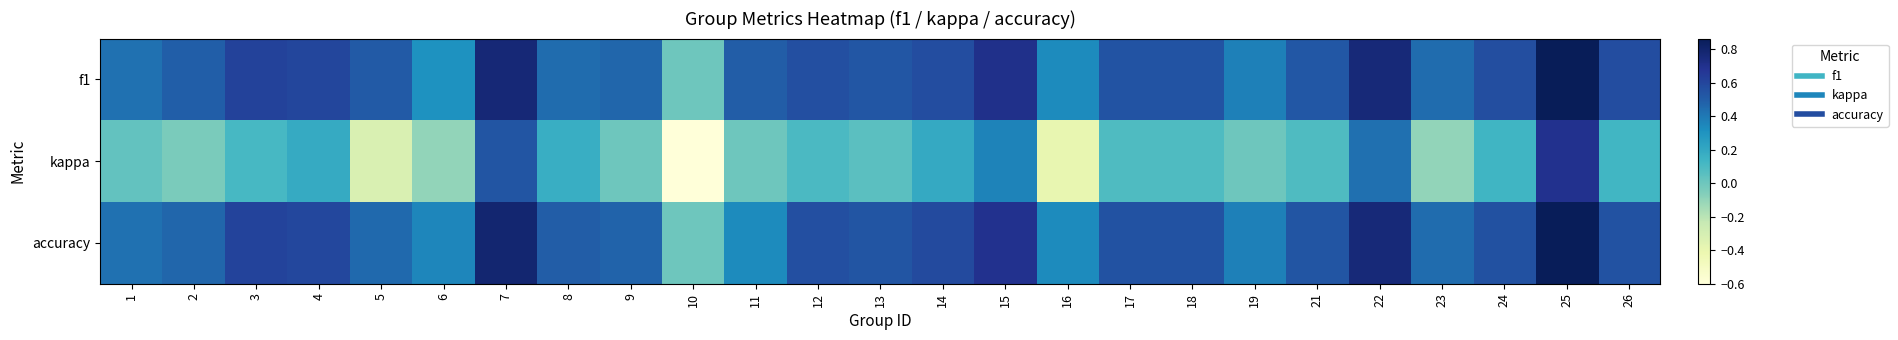

Reading right to left, transcribe all the data shown in this chart.

f1: 26=0.6	25=0.9	24=0.6	23=0.4	22=0.8	21=0.5	19=0.4	18=0.5	17=0.5	16=0.3	15=0.7	14=0.6	13=0.5	12=0.6	11=0.5	10=0.0	9=0.5	8=0.4	7=0.8	6=0.3	5=0.5	4=0.6	3=0.6	2=0.5	1=0.4
kappa: 26=0.1	25=0.7	24=0.1	23=-0.1	22=0.4	21=0.1	19=0.0	18=0.1	17=0.1	16=-0.4	15=0.4	14=0.2	13=0.1	12=0.1	11=0.0	10=-0.6	9=0.0	8=0.2	7=0.5	6=-0.1	5=-0.3	4=0.2	3=0.1	2=-0.0	1=0.0
accuracy: 26=0.5	25=0.9	24=0.6	23=0.4	22=0.8	21=0.5	19=0.4	18=0.5	17=0.5	16=0.3	15=0.7	14=0.6	13=0.5	12=0.6	11=0.3	10=0.0	9=0.5	8=0.5	7=0.8	6=0.3	5=0.5	4=0.6	3=0.6	2=0.5	1=0.4